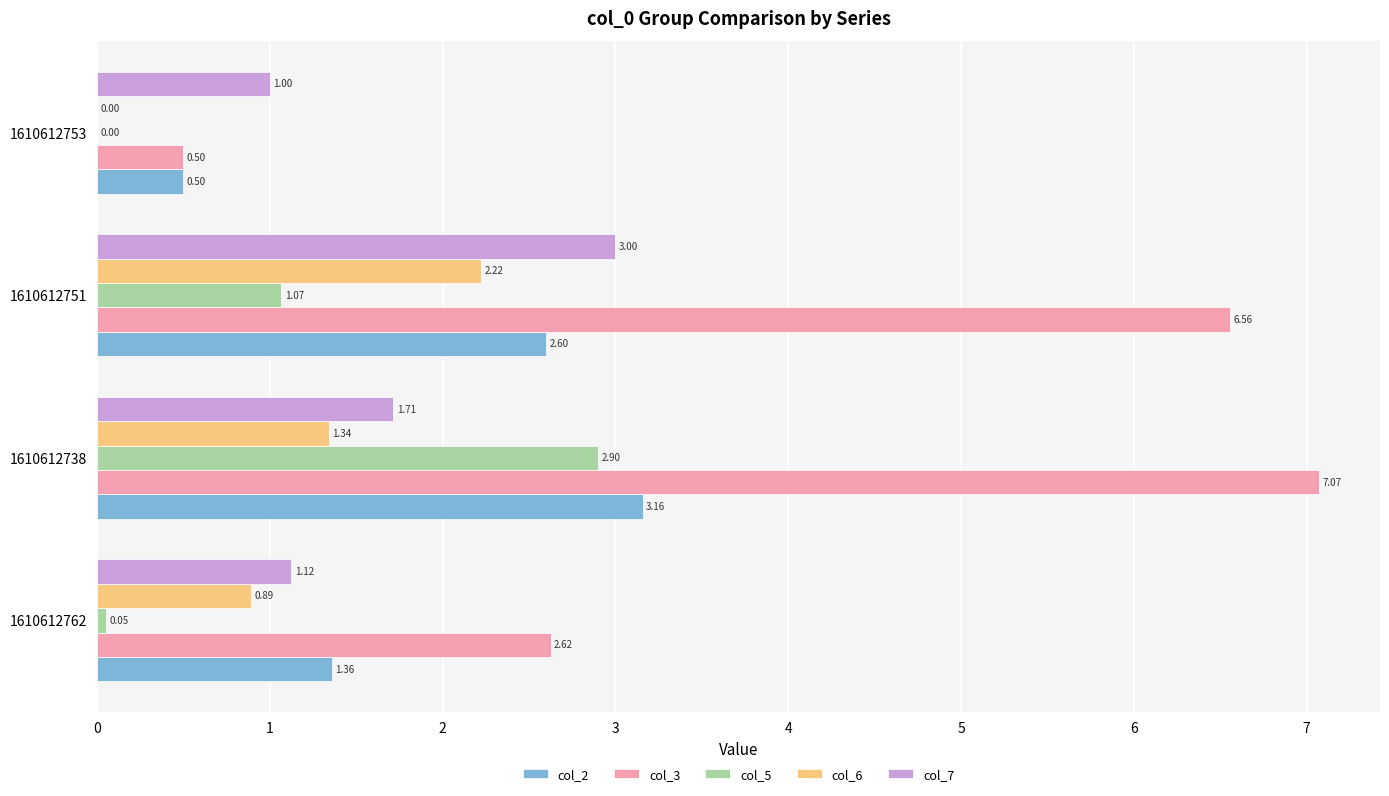

What is the total value across all series at 1610612751?

15.4